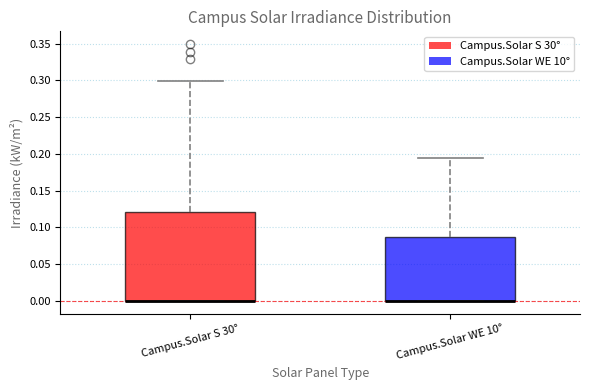

Which box is the tallest, from its lower edge to its upper edge?

Campus.Solar S 30°